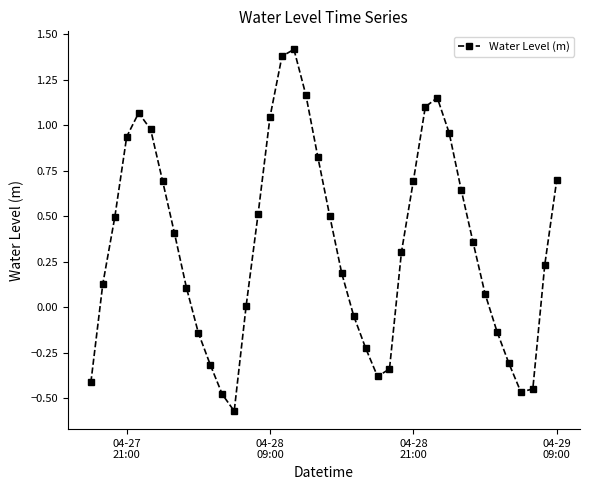

Is this an area chart (filled region under the line)?

No